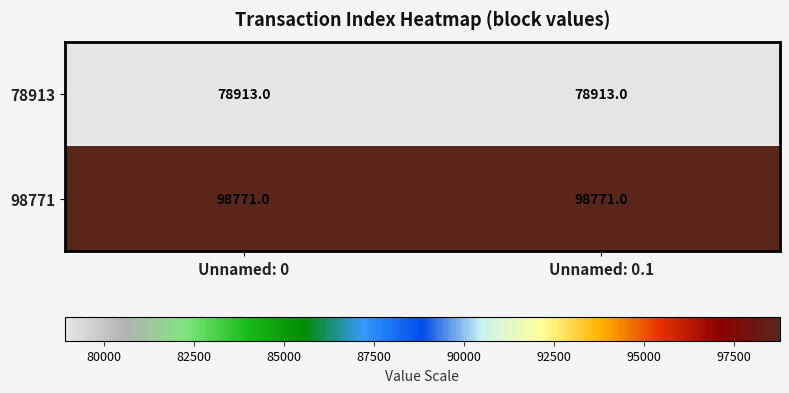

What is the maximum value shown in the chart?

98771